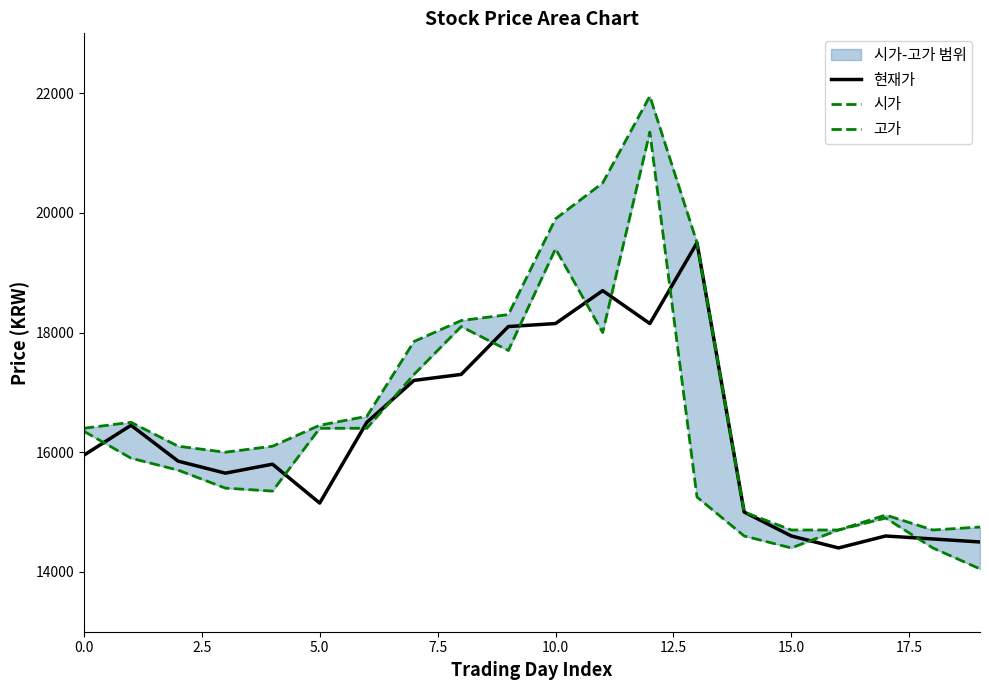

What position from the right is 16?

4